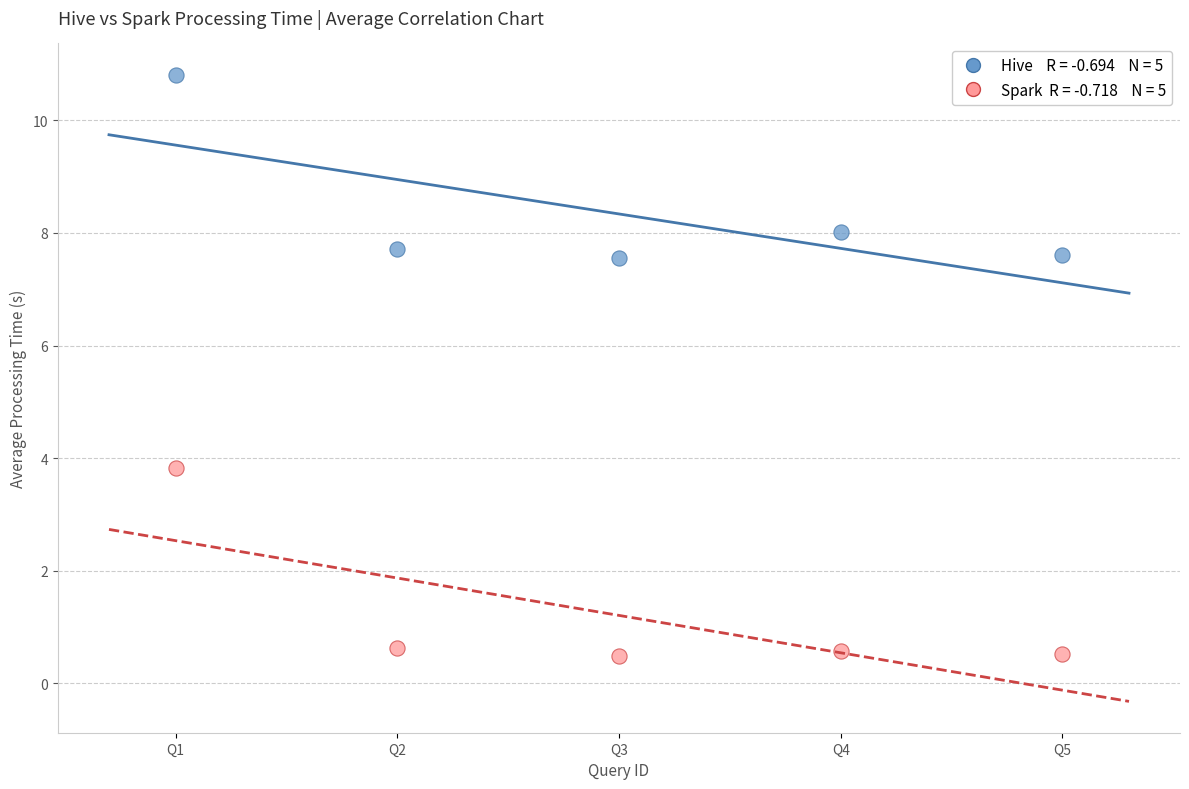

Across all series, what Y value is closest to 5?

3.8